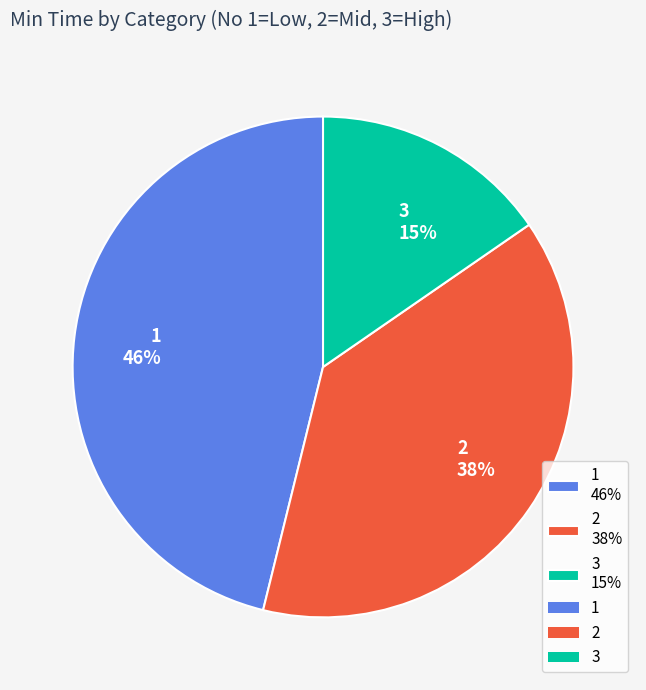

Is it true that 3 is 15% of the pie?

True